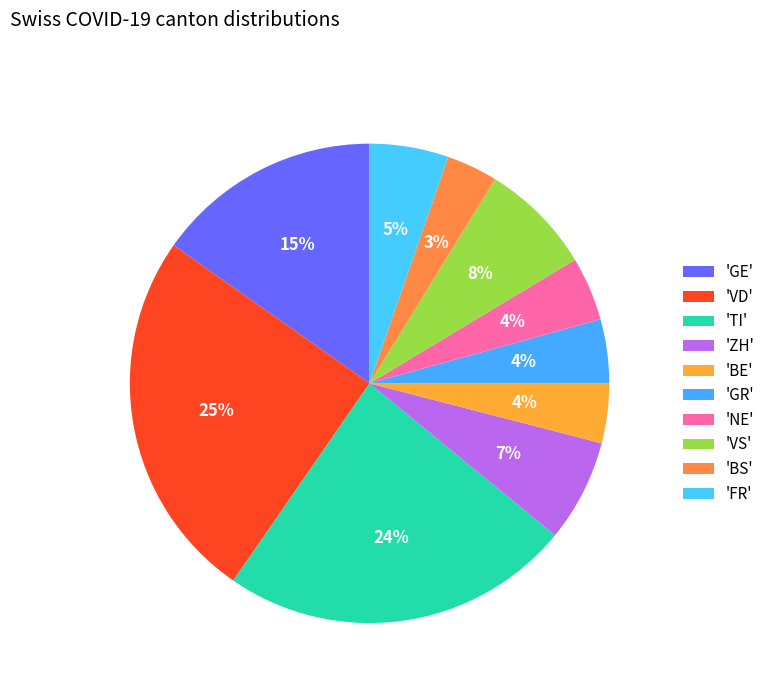

How many segments does this pie chart have?

10